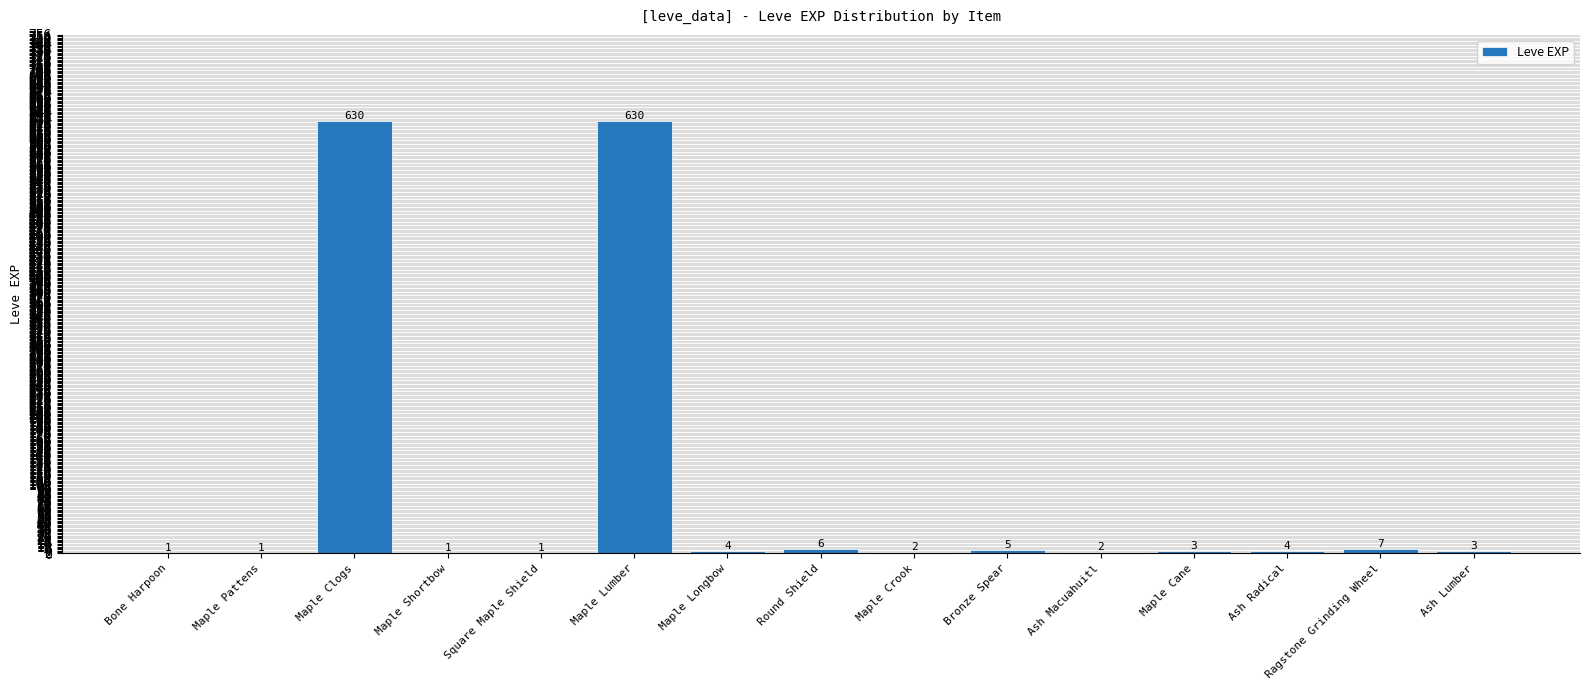

Approximately how many times larger is the value at Round Shield compared to Maple Crook?

3.0